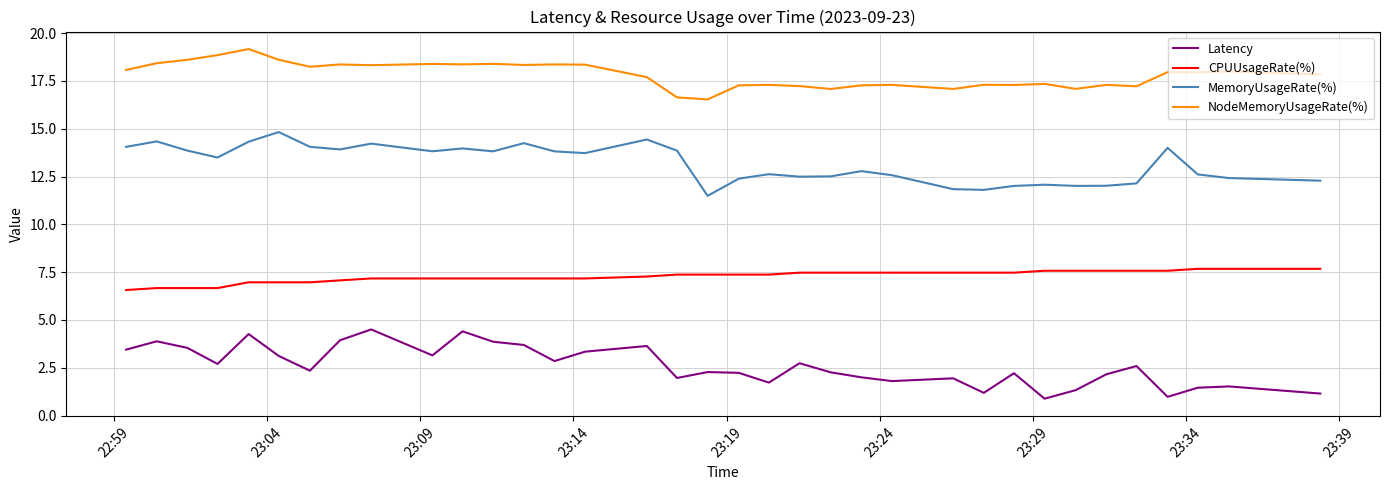

True or false: MemoryUsageRate(%) and Latency intersect in this chart.

False